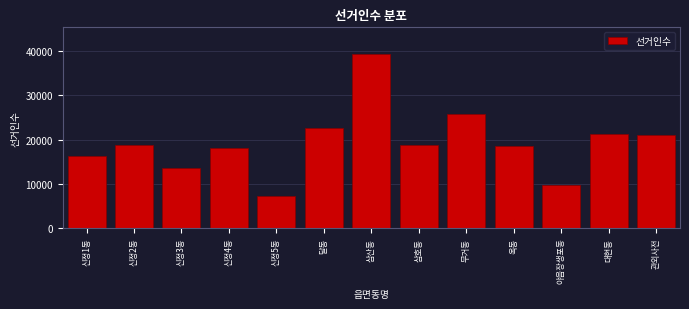

What is the average value?

19316